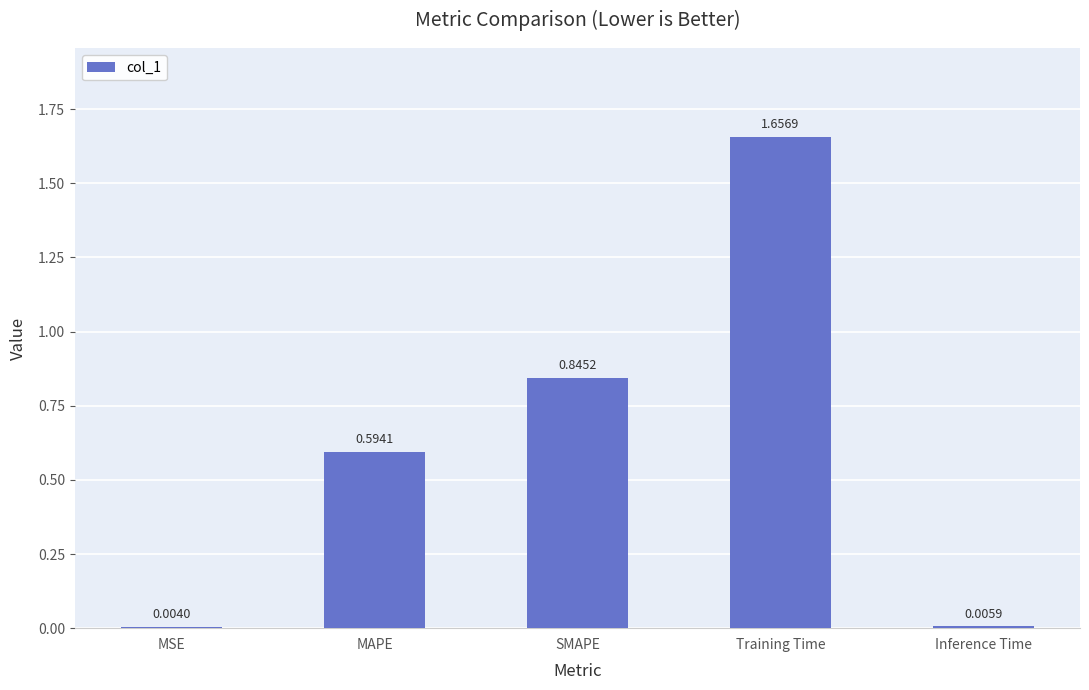

What is the sum of all values?

3.1